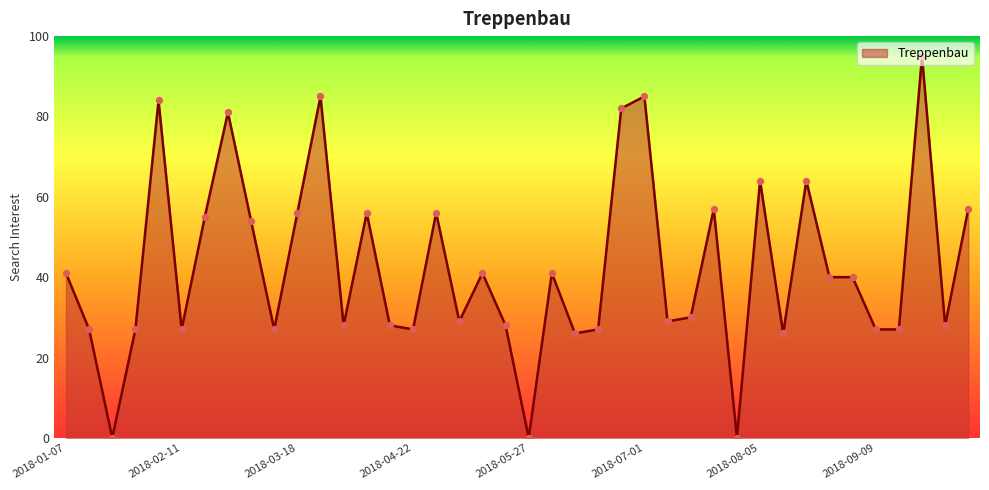

What is the maximum value shown in the chart?

95